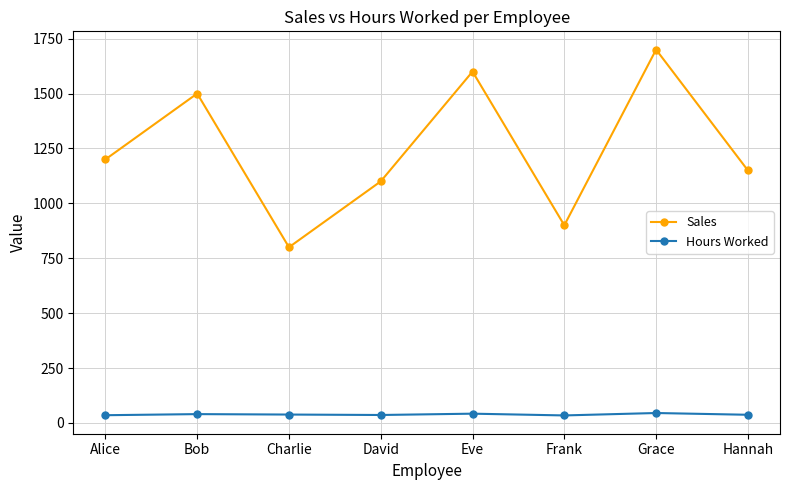

What are all the series names shown in the legend?

Sales, Hours Worked